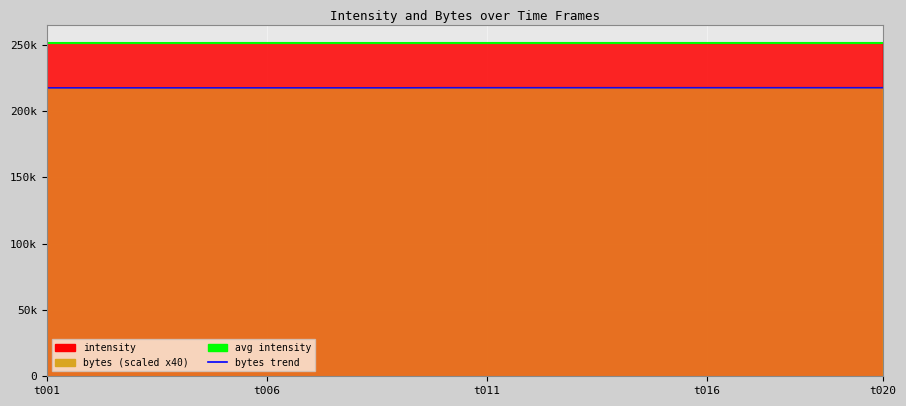

At which label does intensity reach its peak?

t004